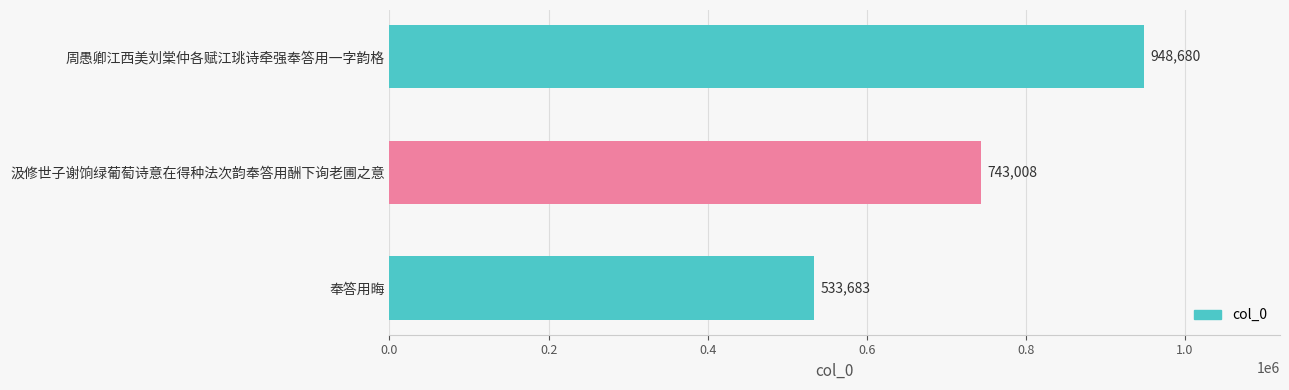

What is the value of the 1st bar from the top?

948680